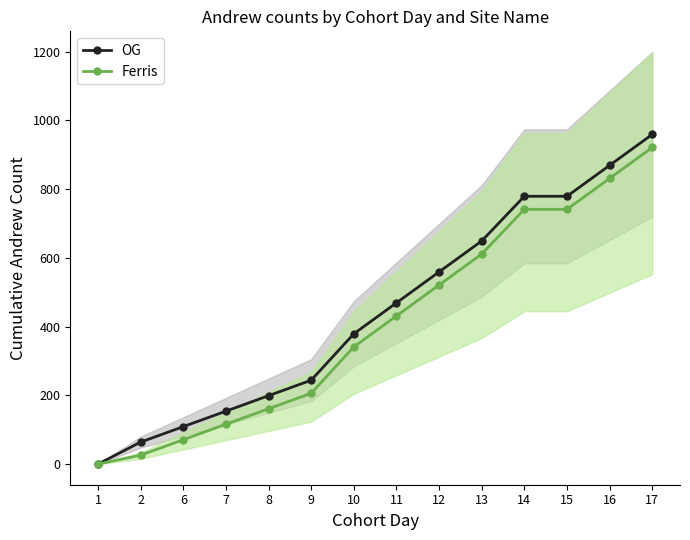

What are all the series names shown in the legend?

OG, Ferris